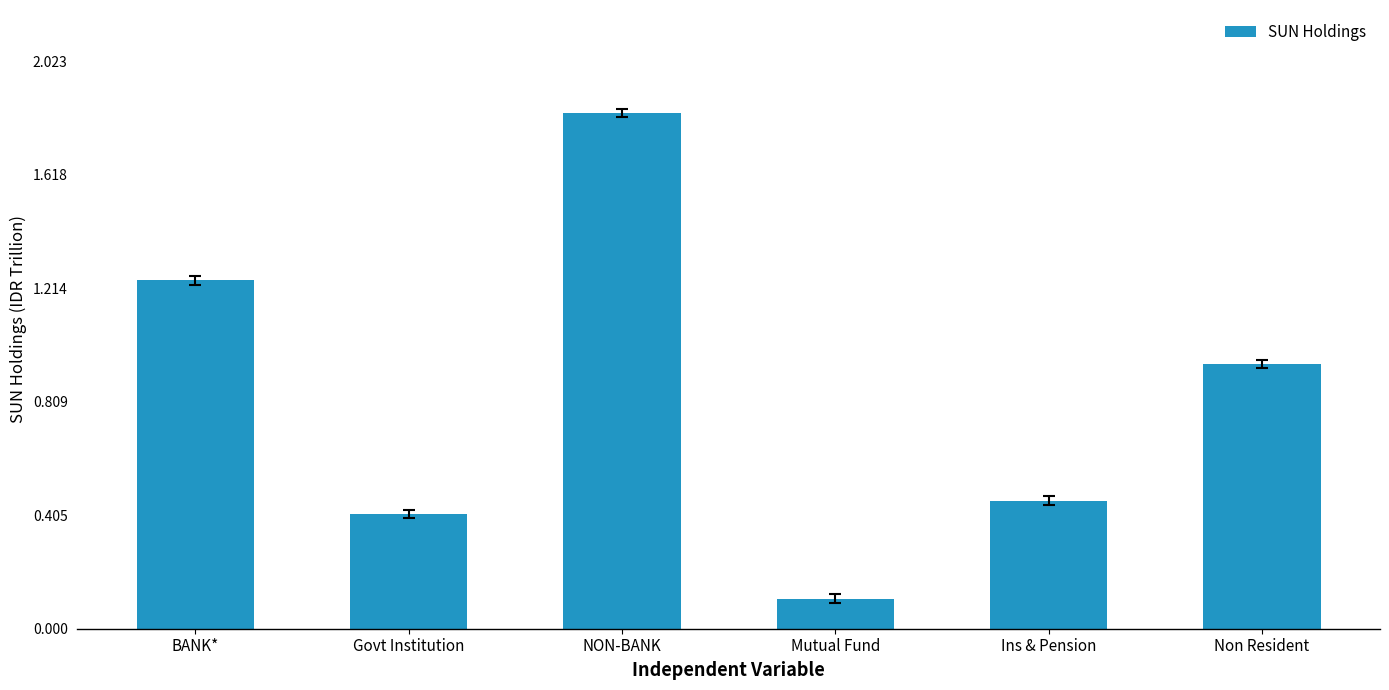

Are the bars horizontal?

No